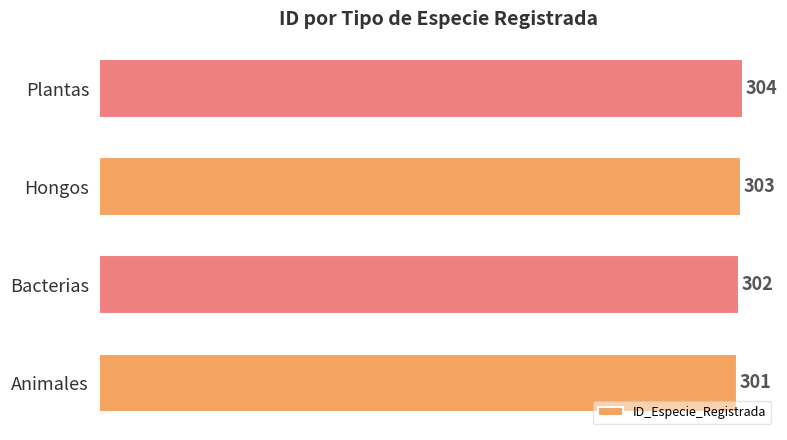

List the labels in order of value, largest first.

Plantas, Hongos, Bacterias, Animales